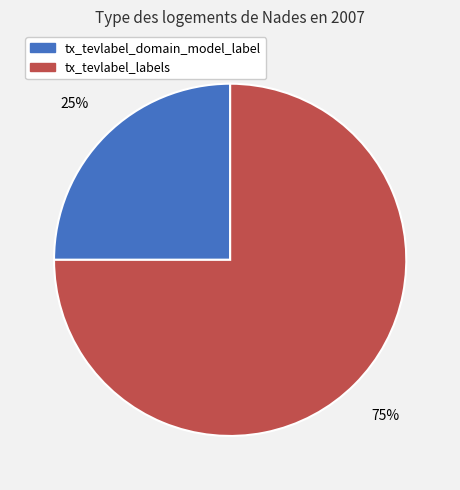

How many segments does this pie chart have?

2